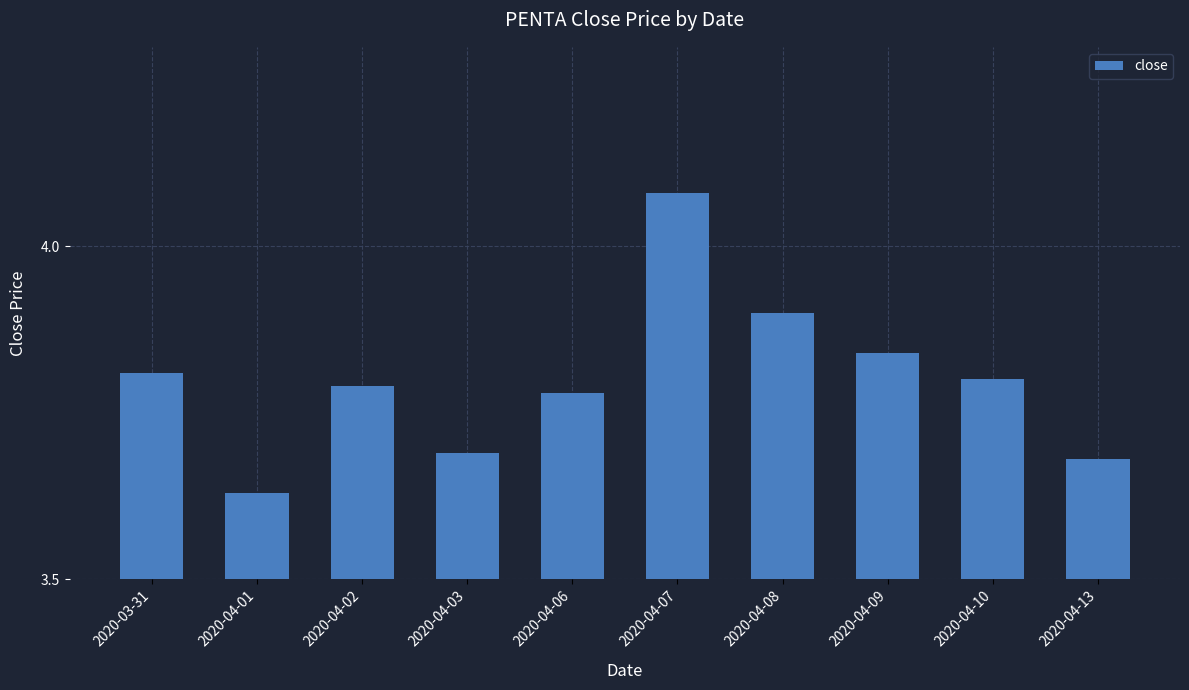

What is the sum of all values?

38.0